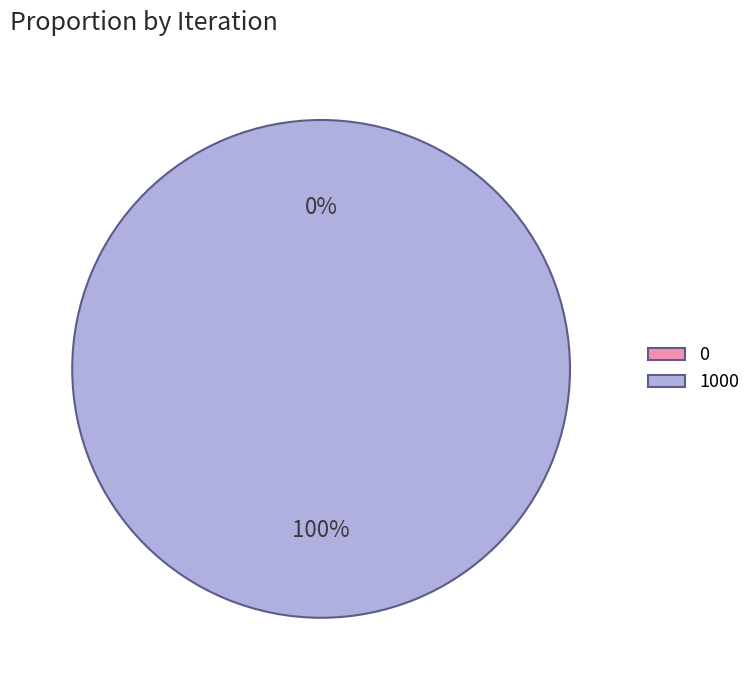

Combined, what portion of the pie is 0 and 1000?

100.0%